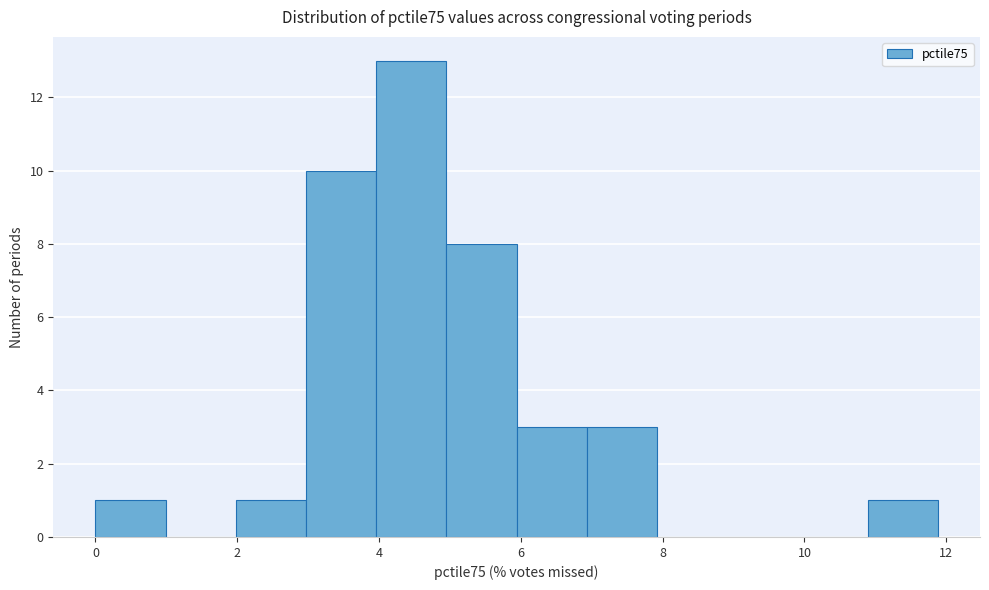

Reading left to right, transcribe this chart: for each bar, give the range it covers on the x-axis and its height. Neither the bar edges nor the heights are printed on the chart, so give them approximately, as read against the axes.

0.0 to 1.0: 1
1.0 to 2.0: 0
2.0 to 3.0: 1
3.0 to 4.0: 10
4.0 to 5.0: 13
5.0 to 6.0: 8
6.0 to 7.0: 3
7.0 to 8.0: 3
8.0 to 9.0: 0
9.0 to 10.0: 0
10.0 to 10.8: 0
10.8 to 11.8: 1